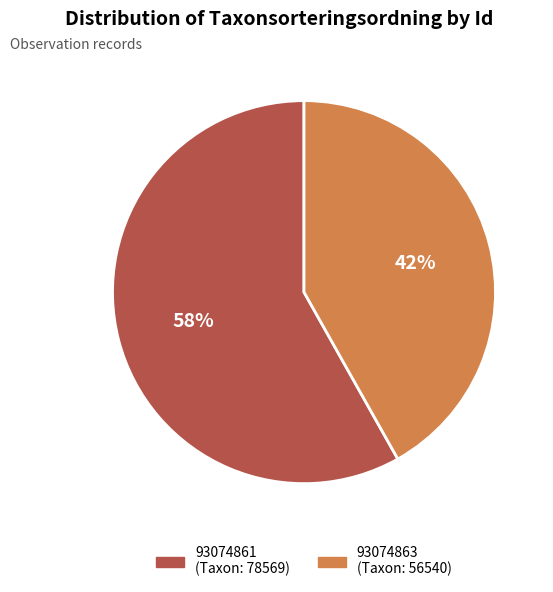

Rank the categories by value from highest to lowest.

93074861, 93074863